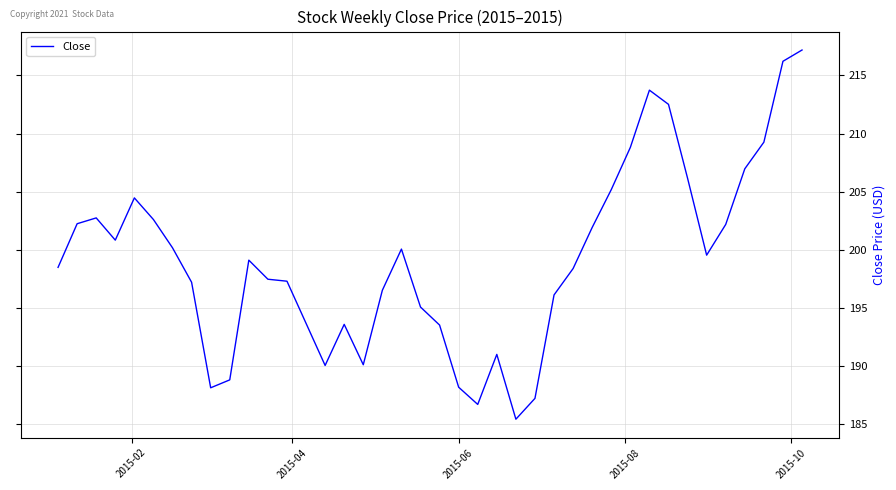

Does the chart have visible grid lines?

Yes